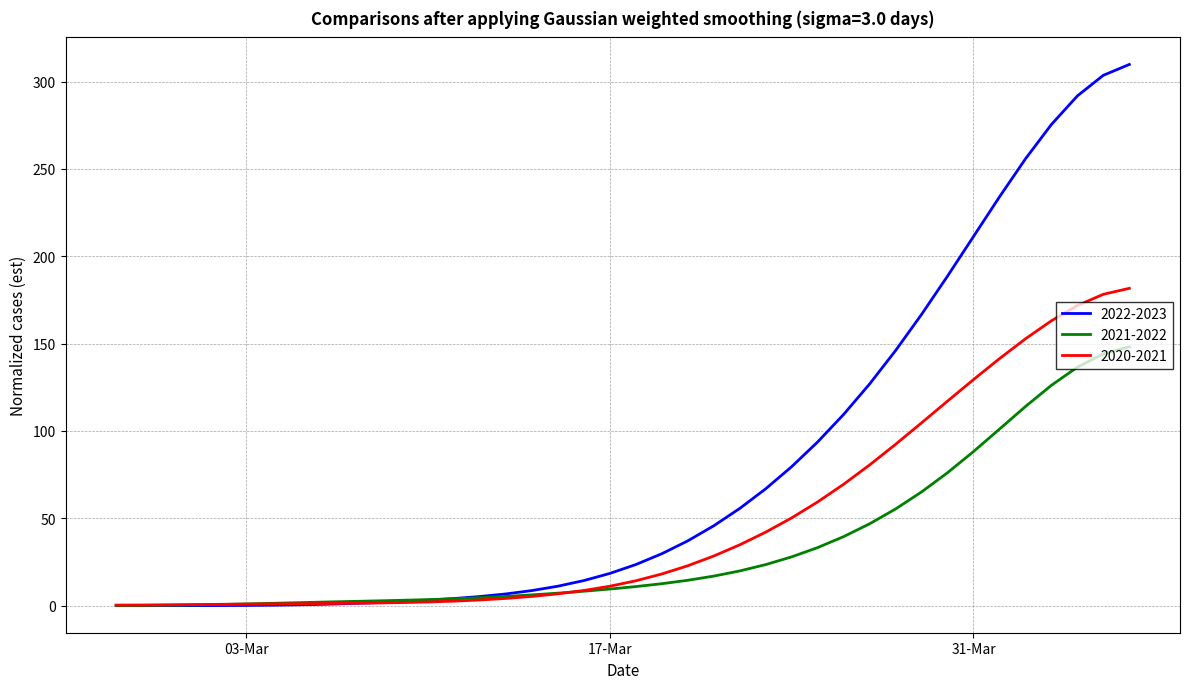

What is the maximum value shown in the chart?

309.8